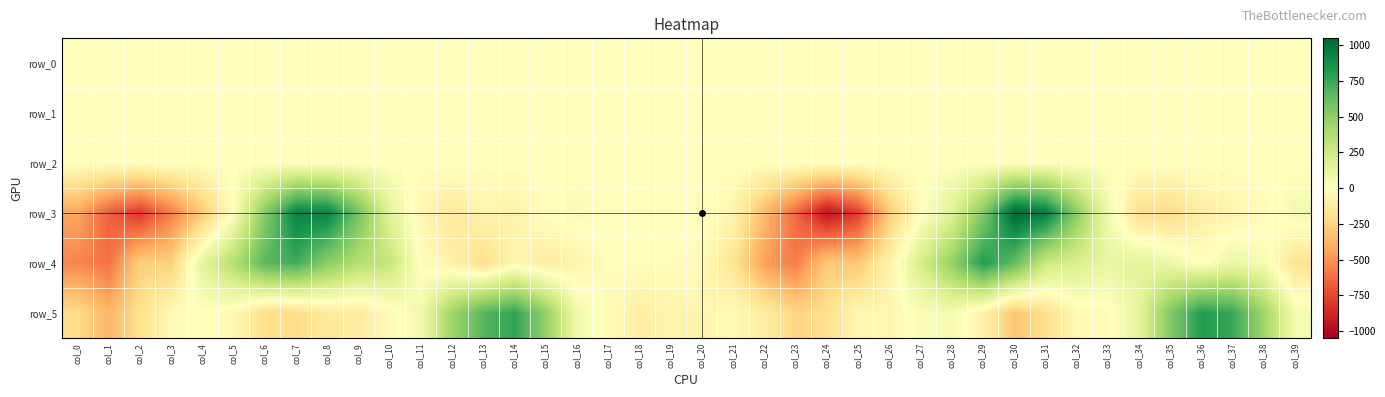

Where is row_3 nearest to the value 45?

col_16